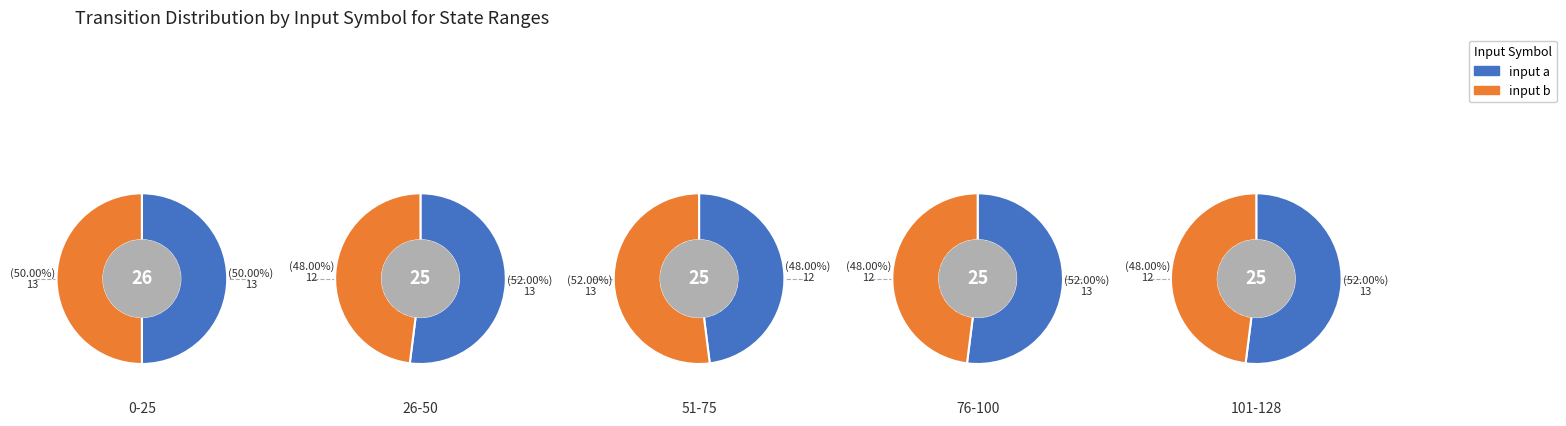

Does 2 account for over 50% of the chart?

No